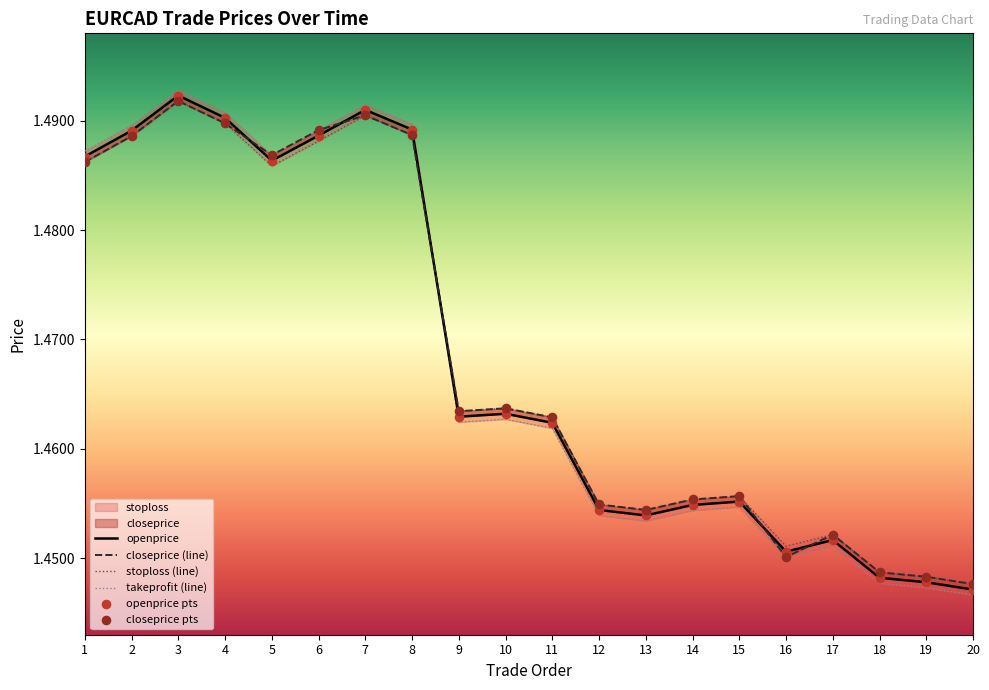

At which category is the sum across all series the highest?

3